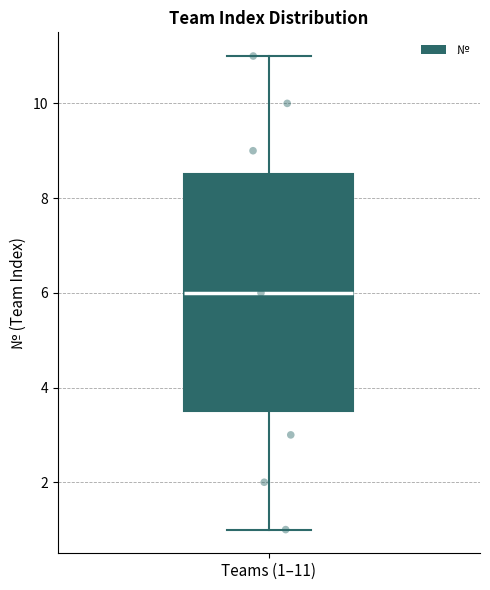

Read this box plot against the y-axis: the position of the median line, the range covered by the box, and the ends of both whiskers. The values are not printed on the chart, so give them approximately, as read against the axis.

median 6.0, box 3.6 to 8.6, whiskers 1.0 to 11.0